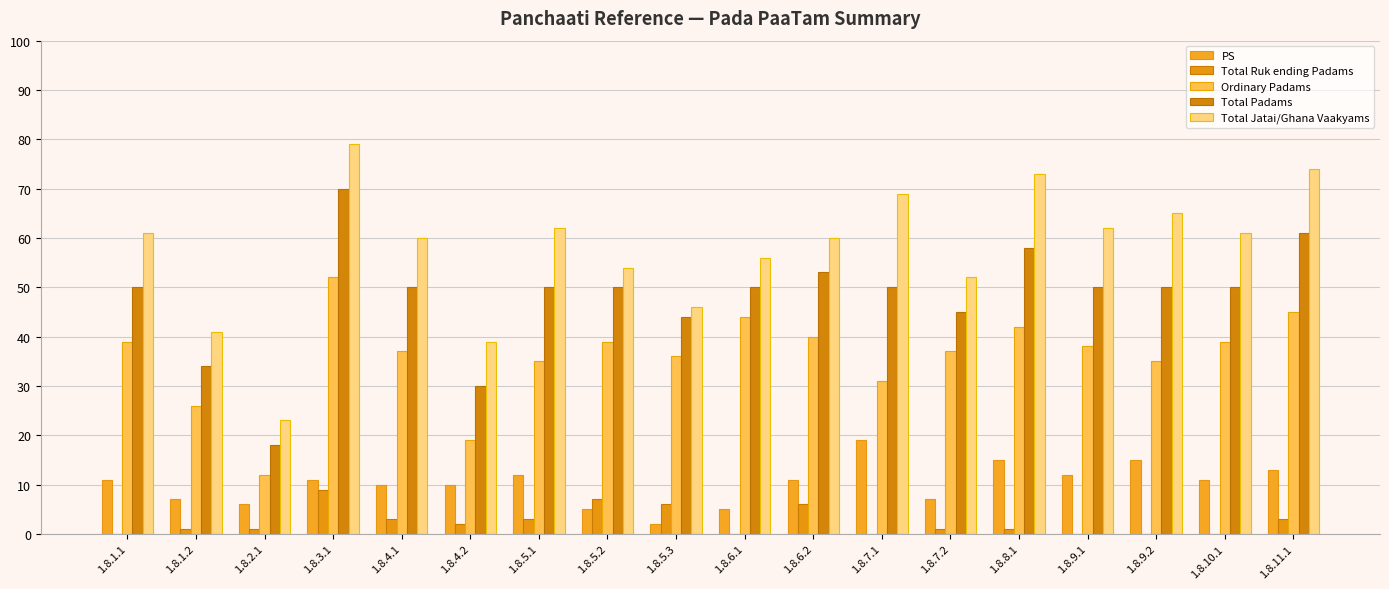

How many groups of bars are there?

18